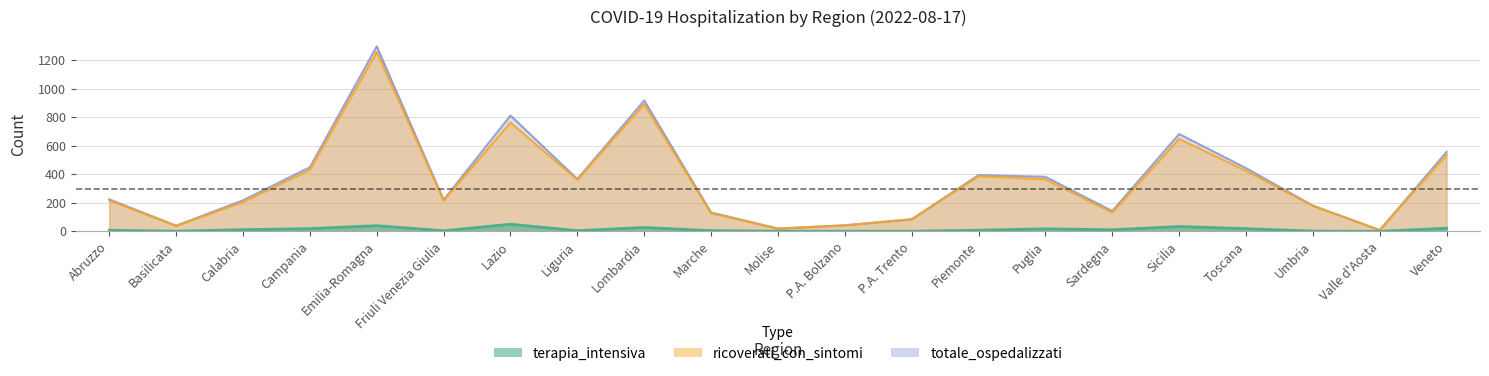

What is the label of the 11th point from the right?

Molise